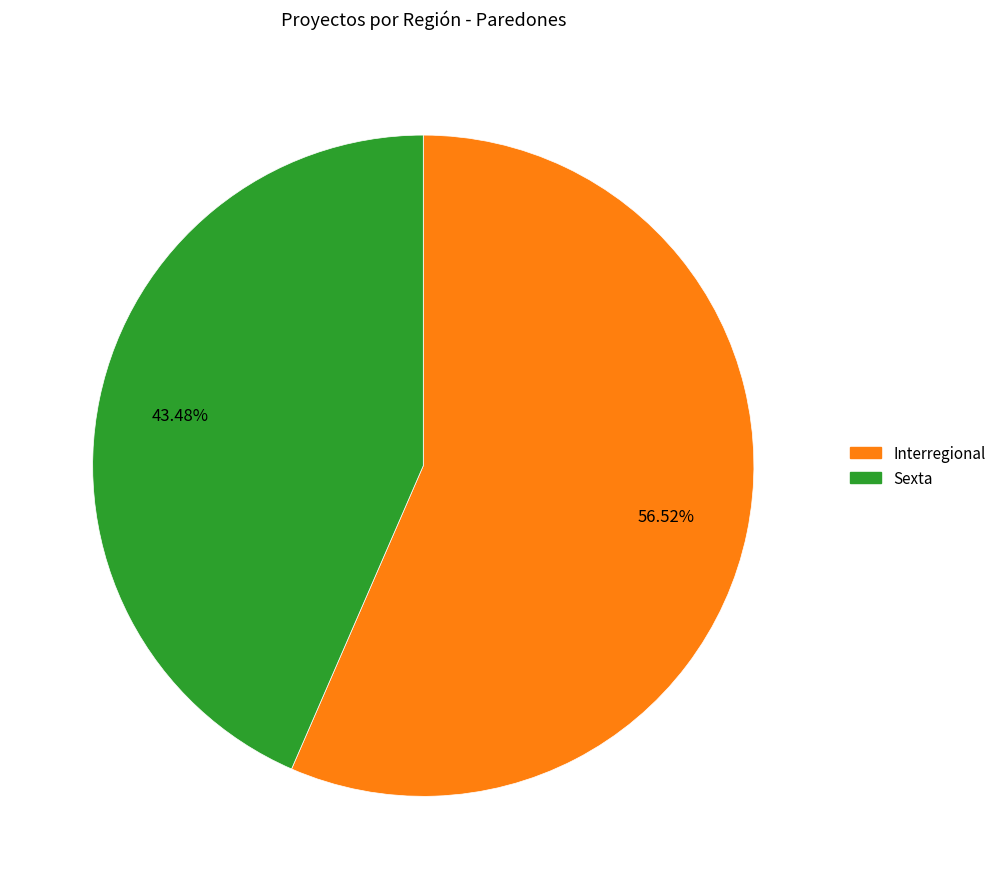

To the nearest percent, what is the difference between the largest and smallest slice percentages?

13%